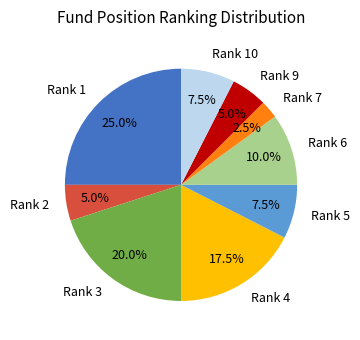

Which slice is the largest?

Rank 1